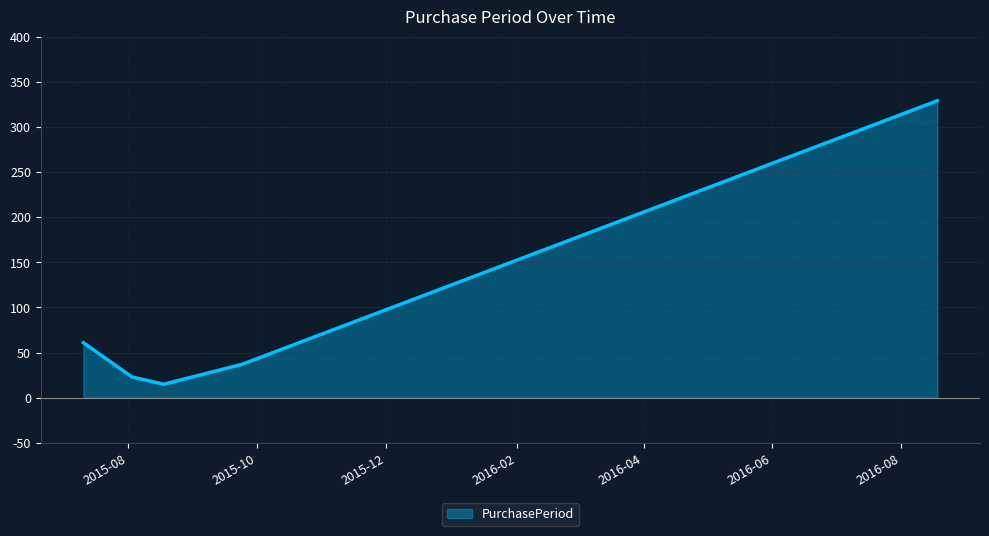

How many interior local valleys (lower than both neighbors) does the data have?

1